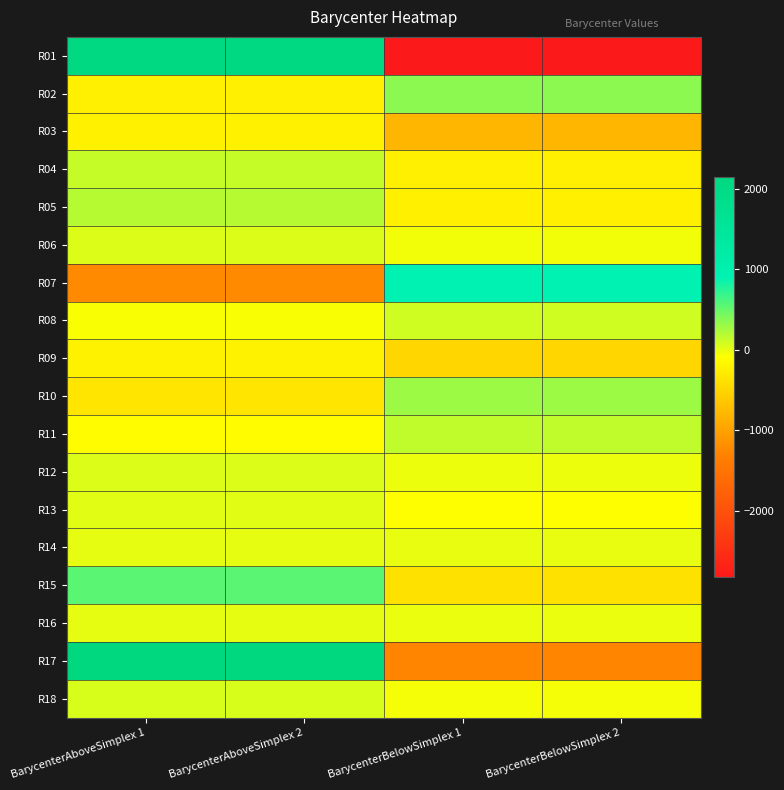

Reading left to right, transcribe all the data shown in this chart.

R01: BarycenterAboveSimplex 1=2083.0	BarycenterAboveSimplex 2=2083.0	BarycenterBelowSimplex 1=-2830.3	BarycenterBelowSimplex 2=-2830.3
R02: BarycenterAboveSimplex 1=-234.9	BarycenterAboveSimplex 2=-234.9	BarycenterBelowSimplex 1=354.9	BarycenterBelowSimplex 2=354.9
R03: BarycenterAboveSimplex 1=-215.5	BarycenterAboveSimplex 2=-215.5	BarycenterBelowSimplex 1=-803.5	BarycenterBelowSimplex 2=-803.5
R04: BarycenterAboveSimplex 1=130.1	BarycenterAboveSimplex 2=130.1	BarycenterBelowSimplex 1=-242.7	BarycenterBelowSimplex 2=-242.7
R05: BarycenterAboveSimplex 1=187.6	BarycenterAboveSimplex 2=187.6	BarycenterBelowSimplex 1=-231.1	BarycenterBelowSimplex 2=-231.1
R06: BarycenterAboveSimplex 1=42.9	BarycenterAboveSimplex 2=42.9	BarycenterBelowSimplex 1=-47.8	BarycenterBelowSimplex 2=-47.8
R07: BarycenterAboveSimplex 1=-1234.6	BarycenterAboveSimplex 2=-1234.6	BarycenterBelowSimplex 1=906.8	BarycenterBelowSimplex 2=906.8
R08: BarycenterAboveSimplex 1=-73.8	BarycenterAboveSimplex 2=-73.8	BarycenterBelowSimplex 1=88.8	BarycenterBelowSimplex 2=88.8
R09: BarycenterAboveSimplex 1=-213.7	BarycenterAboveSimplex 2=-213.7	BarycenterBelowSimplex 1=-495.5	BarycenterBelowSimplex 2=-495.5
R10: BarycenterAboveSimplex 1=-344.4	BarycenterAboveSimplex 2=-344.4	BarycenterBelowSimplex 1=290.2	BarycenterBelowSimplex 2=290.2
R11: BarycenterAboveSimplex 1=-112.1	BarycenterAboveSimplex 2=-112.1	BarycenterBelowSimplex 1=151.9	BarycenterBelowSimplex 2=151.9
R12: BarycenterAboveSimplex 1=39.9	BarycenterAboveSimplex 2=39.9	BarycenterBelowSimplex 1=-24.2	BarycenterBelowSimplex 2=-24.2
R13: BarycenterAboveSimplex 1=19.7	BarycenterAboveSimplex 2=19.7	BarycenterBelowSimplex 1=-92.2	BarycenterBelowSimplex 2=-92.2
R14: BarycenterAboveSimplex 1=1.6	BarycenterAboveSimplex 2=1.6	BarycenterBelowSimplex 1=-1.4	BarycenterBelowSimplex 2=-1.4
R15: BarycenterAboveSimplex 1=552.5	BarycenterAboveSimplex 2=552.5	BarycenterBelowSimplex 1=-385.1	BarycenterBelowSimplex 2=-385.1
R16: BarycenterAboveSimplex 1=8.3	BarycenterAboveSimplex 2=8.3	BarycenterBelowSimplex 1=-10.1	BarycenterBelowSimplex 2=-10.1
R17: BarycenterAboveSimplex 1=2149.1	BarycenterAboveSimplex 2=2149.1	BarycenterBelowSimplex 1=-1276.4	BarycenterBelowSimplex 2=-1276.4
R18: BarycenterAboveSimplex 1=61.1	BarycenterAboveSimplex 2=61.1	BarycenterBelowSimplex 1=-56.0	BarycenterBelowSimplex 2=-56.0